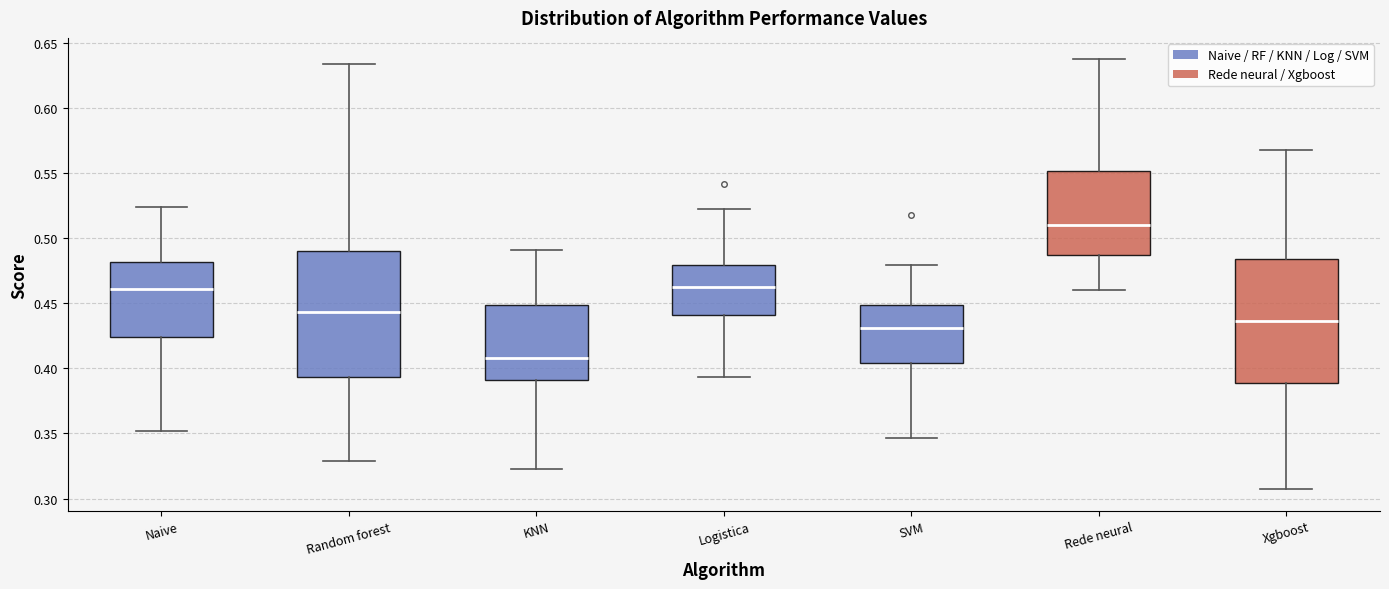

Which box's median line is the lowest?

KNN